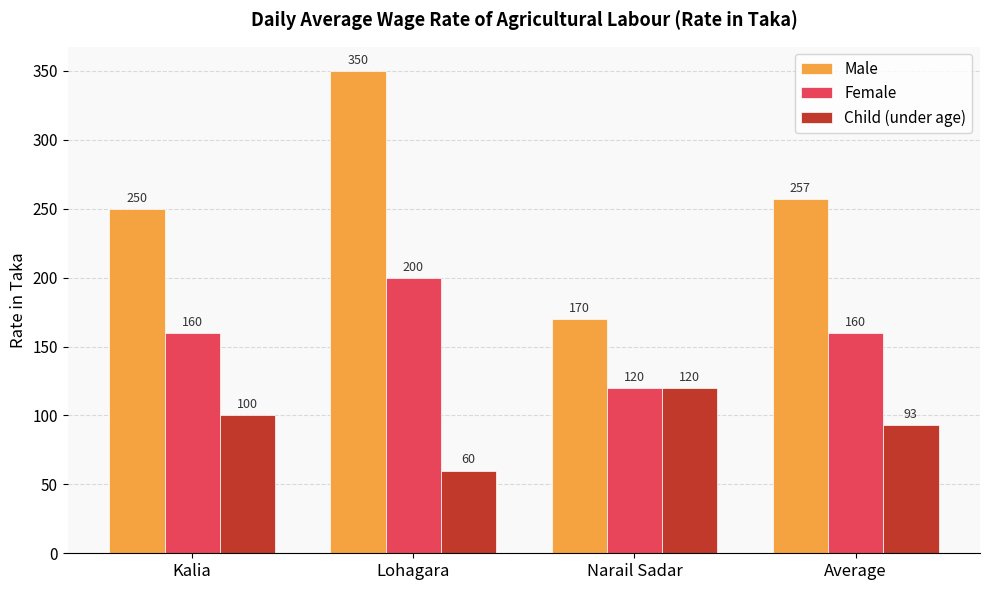

How many values in the Child (under age) series are below 100?

2